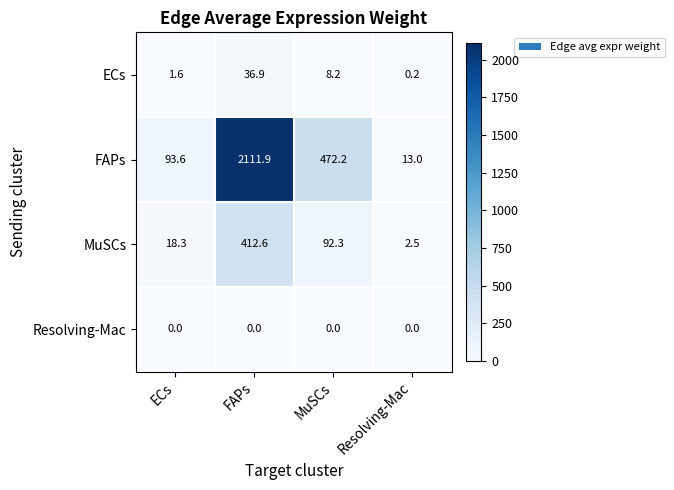

Reading right to left, extract all data points from this chart.

ECs: Resolving-Mac=0.2	MuSCs=8.2	FAPs=36.9	ECs=1.6
FAPs: Resolving-Mac=13.0	MuSCs=472.2	FAPs=2111.9	ECs=93.6
MuSCs: Resolving-Mac=2.5	MuSCs=92.3	FAPs=412.6	ECs=18.3
Resolving-Mac: Resolving-Mac=0.0	MuSCs=0.0	FAPs=0.0	ECs=0.0